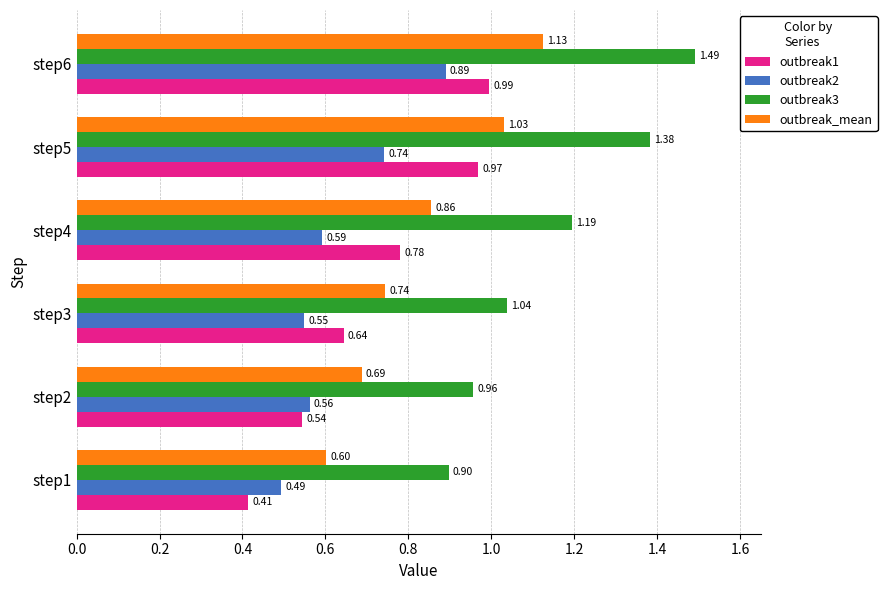

What is the sum of all outbreak2 values?

3.8